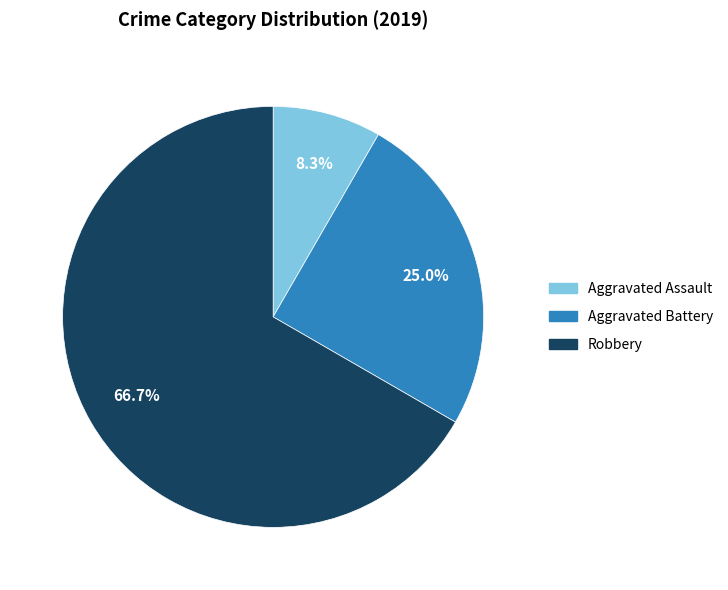

Which category has the smallest portion of the pie?

Aggravated Assault